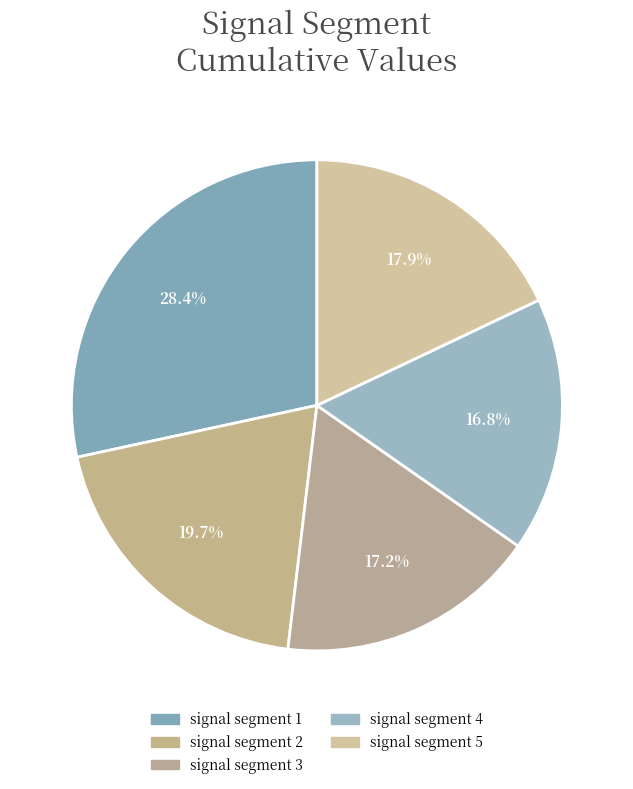

What is the total percentage of signal segment 4 and signal segment 5?

34.7%